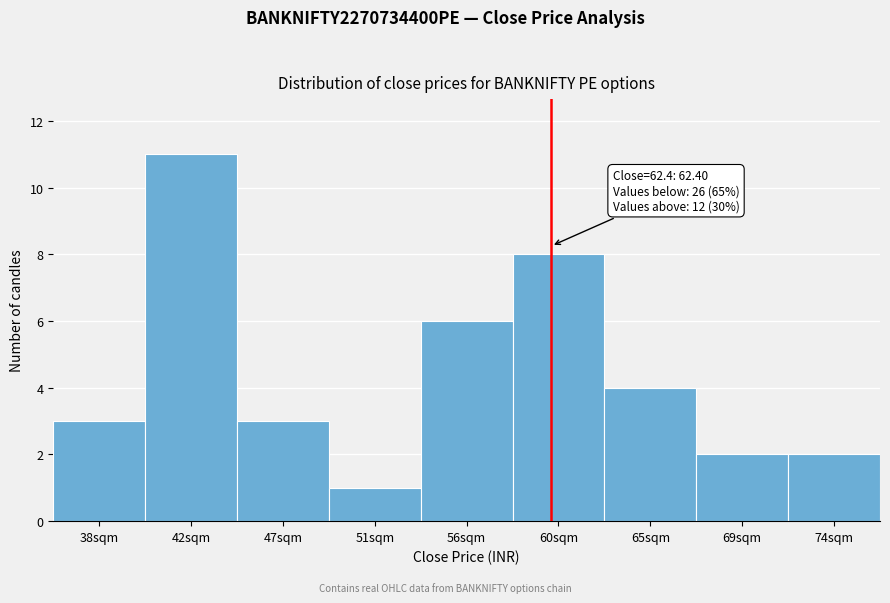

Reading left to right, list all the values displayed in this chart.

3	11	3	1	6	8	4	2	2